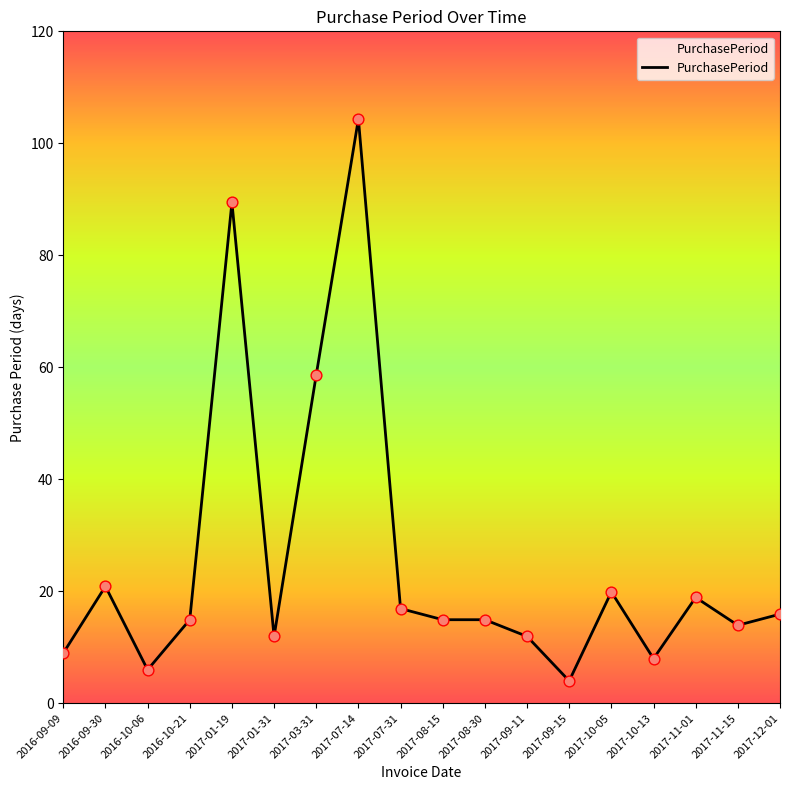

Which has a higher value, 2017-03-31 or 2017-11-01?

2017-03-31